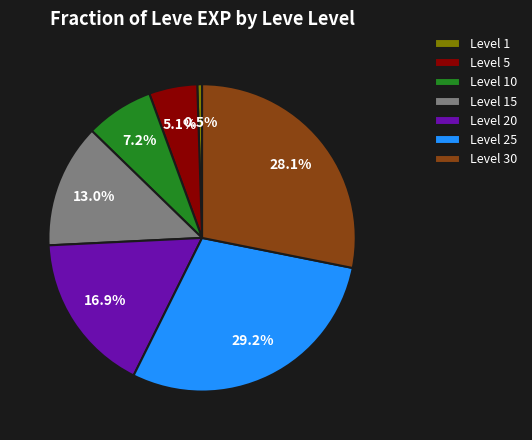

Combined, do Level 20 and Level 5 account for over 50%?

No